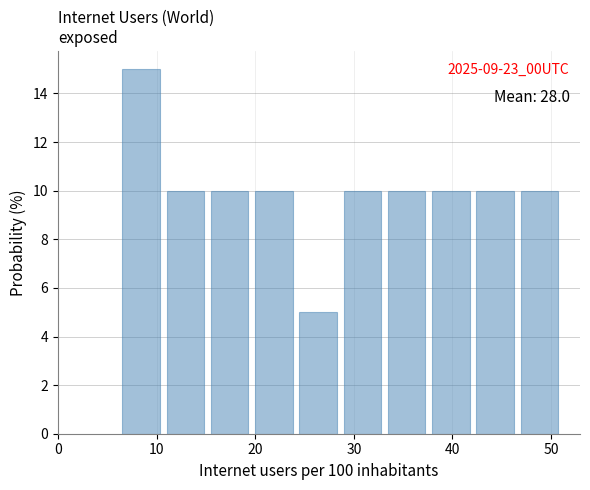

Over which range of the x-axis is the bar tallest?

7 to 11